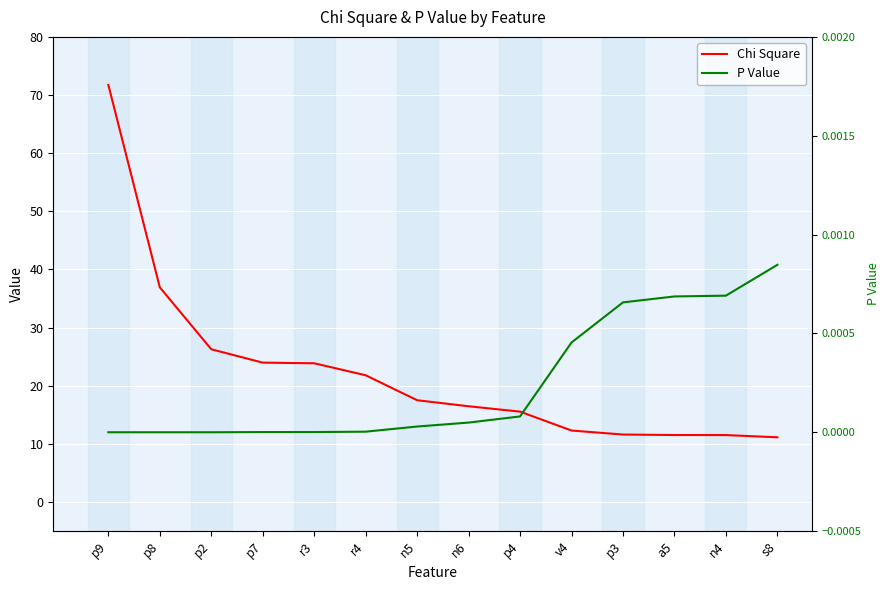

Reading left to right, what are all the values shown in this chart?

Chi Square: p9=71.7	p8=36.9	p2=26.3	p7=24.0	r3=23.9	r4=21.8	n5=17.5	n6=16.5	p4=15.5	v4=12.3	p3=11.6	a5=11.5	n4=11.5	s8=11.1
P Value: p9=0.0	p8=0.0	p2=0.0	p7=0.0	r3=0.0	r4=0.0	n5=0.0	n6=0.0	p4=0.0	v4=0.0	p3=0.0	a5=0.0	n4=0.0	s8=0.0